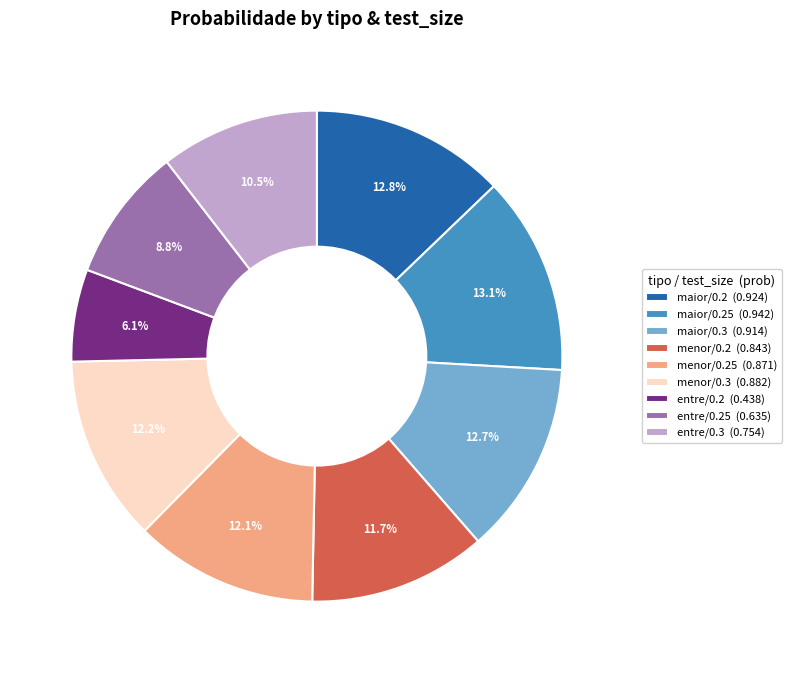

How much of the chart is everything except entre/0.25 (0.635)?

91.2%